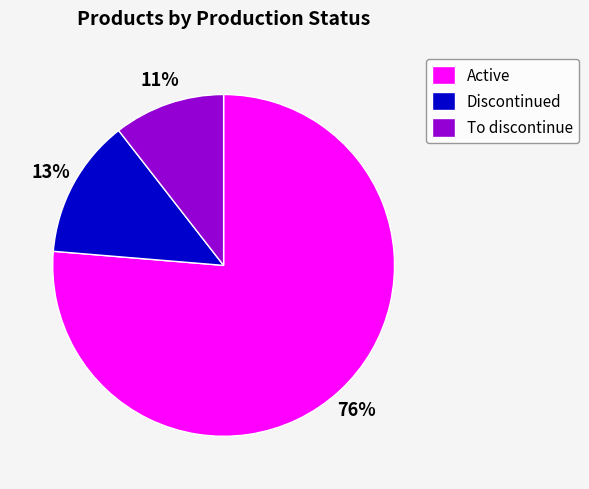

Combined, do Active and Discontinued account for over 50%?

Yes